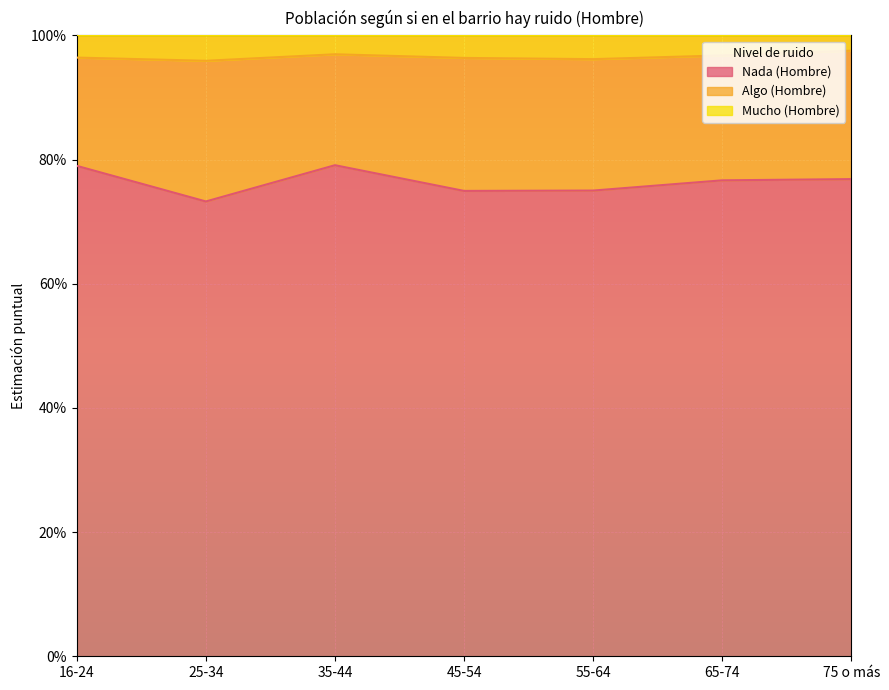

Does the chart display data point markers on the line(s)?

No